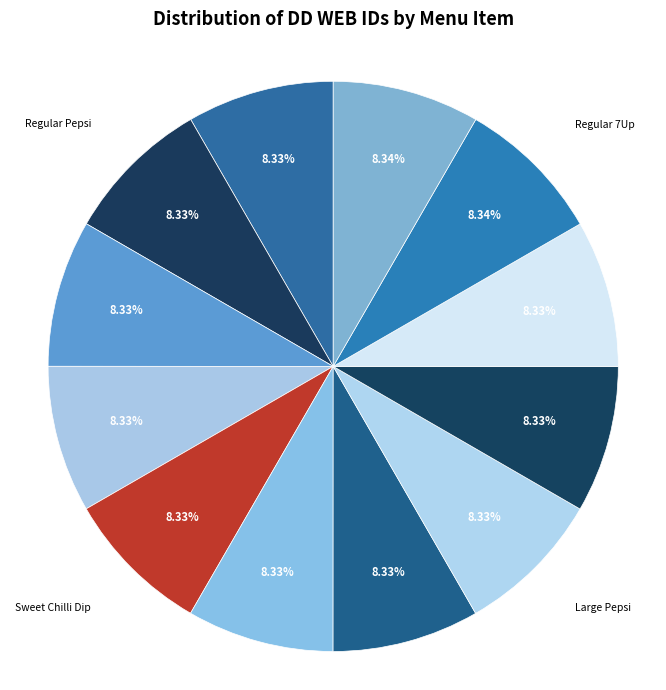

How many slices are in this pie chart?

12